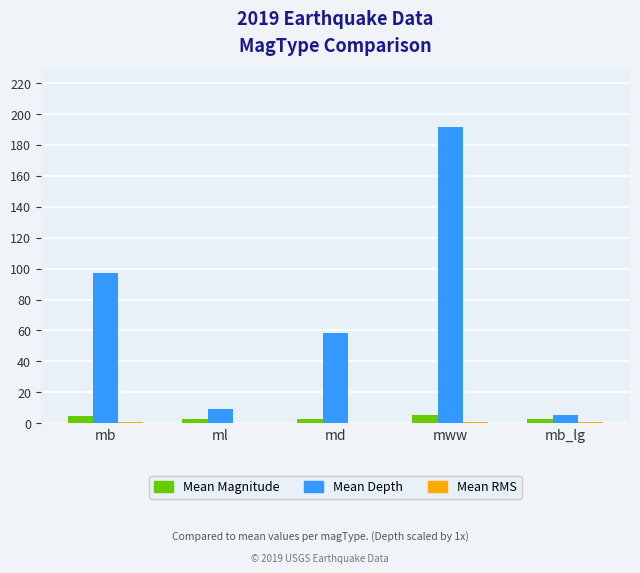

What is the spread (max minus min) of values at mb?

96.5